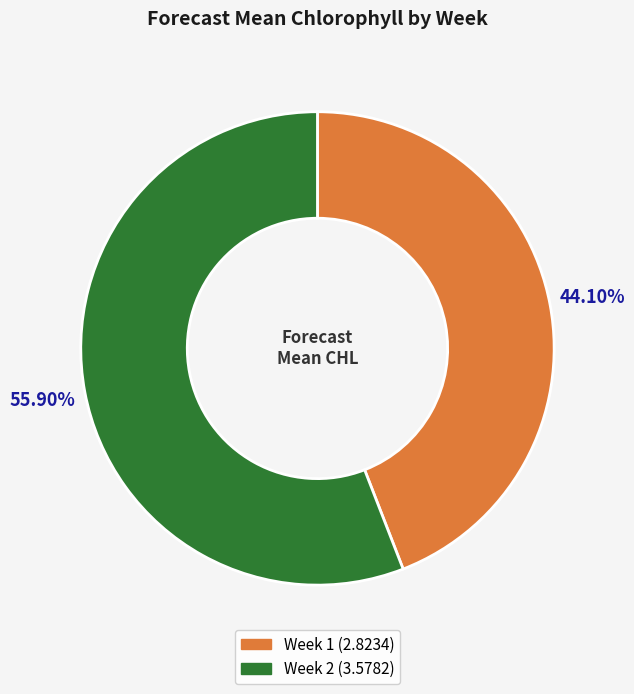

Is it true that Week 2 is 56% of the pie?

True